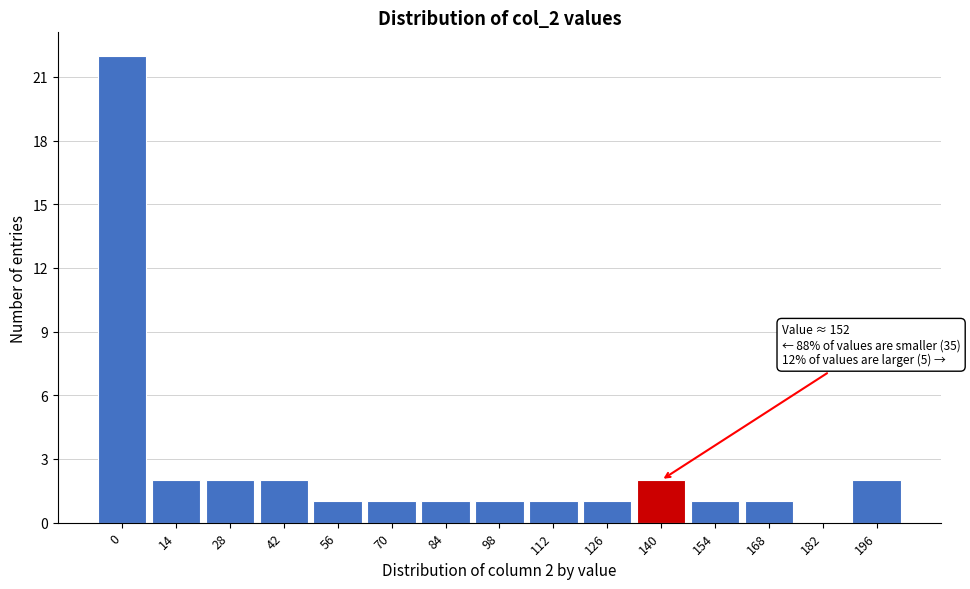

Reading right to left, extract all data points from this chart.

196=2	182=0	168=1	154=1	140=2	126=1	112=1	98=1	84=1	70=1	56=1	42=2	28=2	14=2	0=22